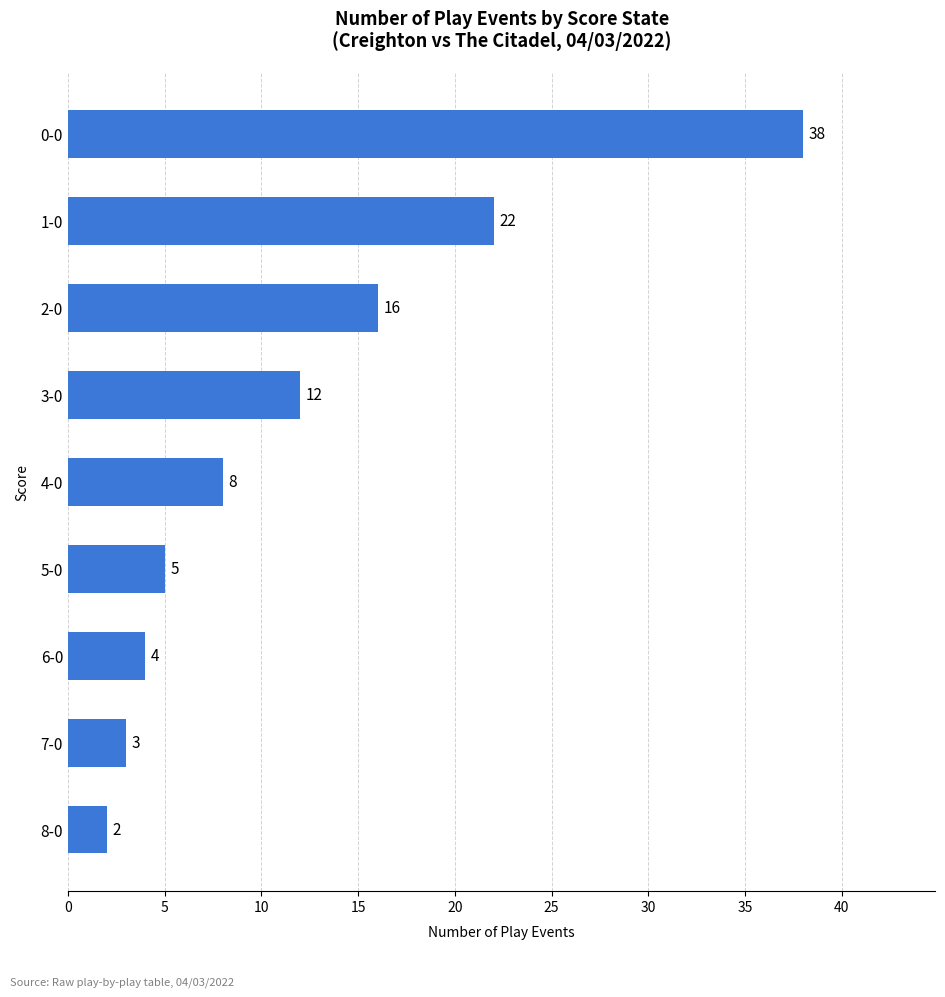

How many bars are there in total?

9